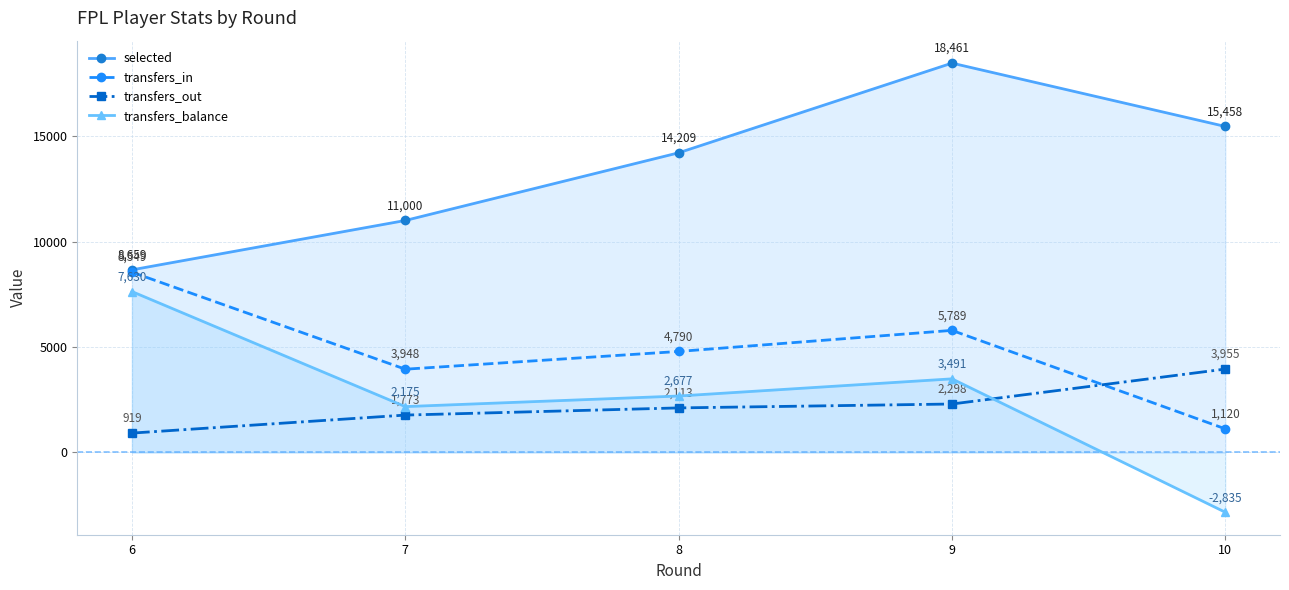

What is the average value of the selected series?

13557